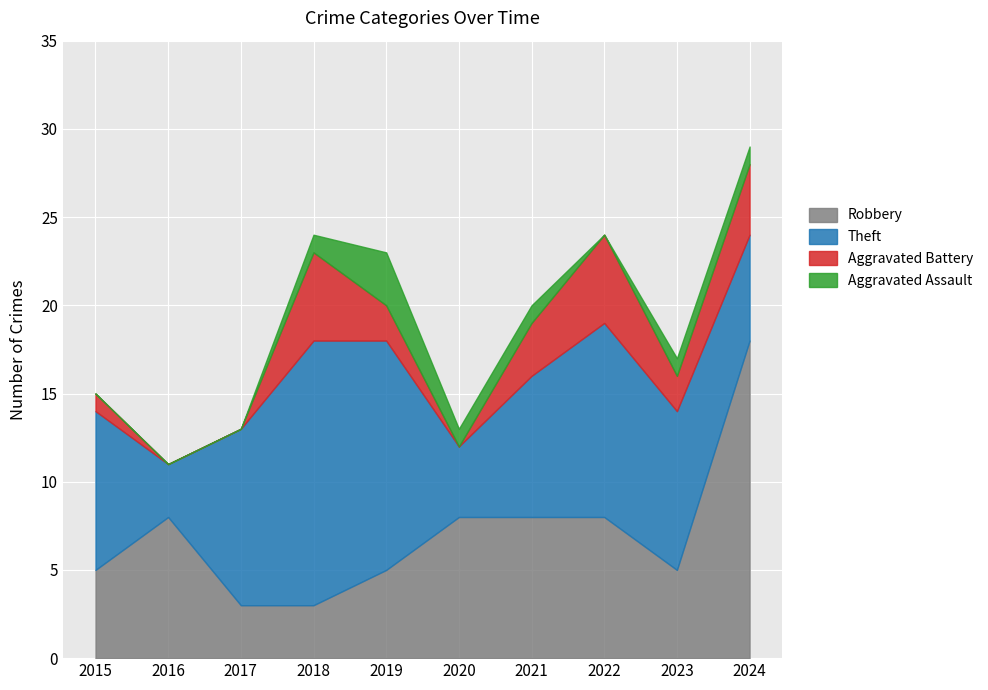

At which label does Aggravated Battery first exceed 2?

2018